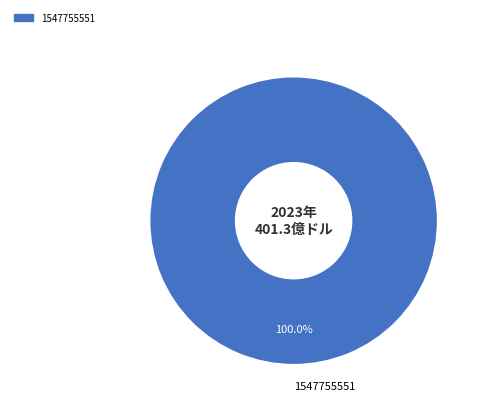

Is 1547755551 the majority of the pie?

Yes